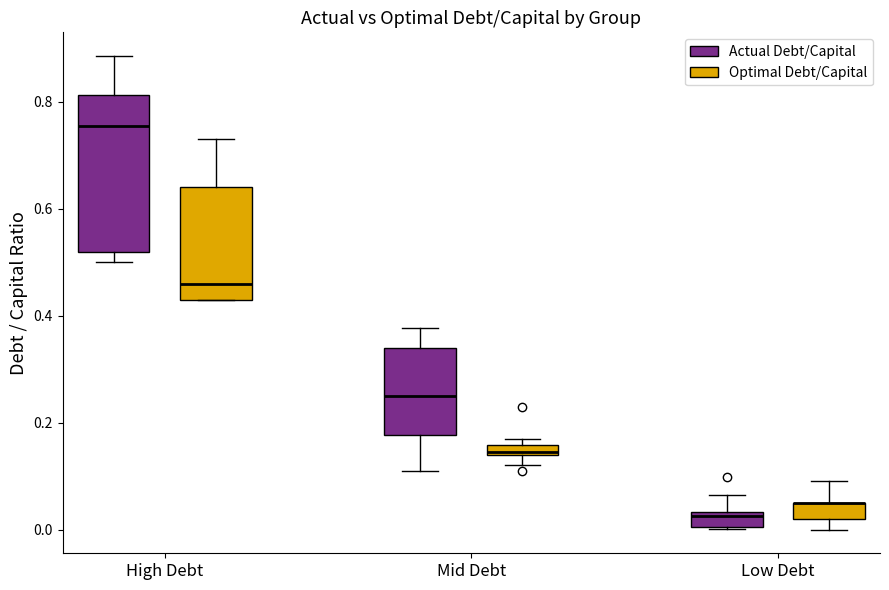

Where is the lower edge of the box for Mid Debt (Actual Debt/Capital) on the y-axis? The values are not printed on the chart, so give them approximately, as read against the axis.

0.18